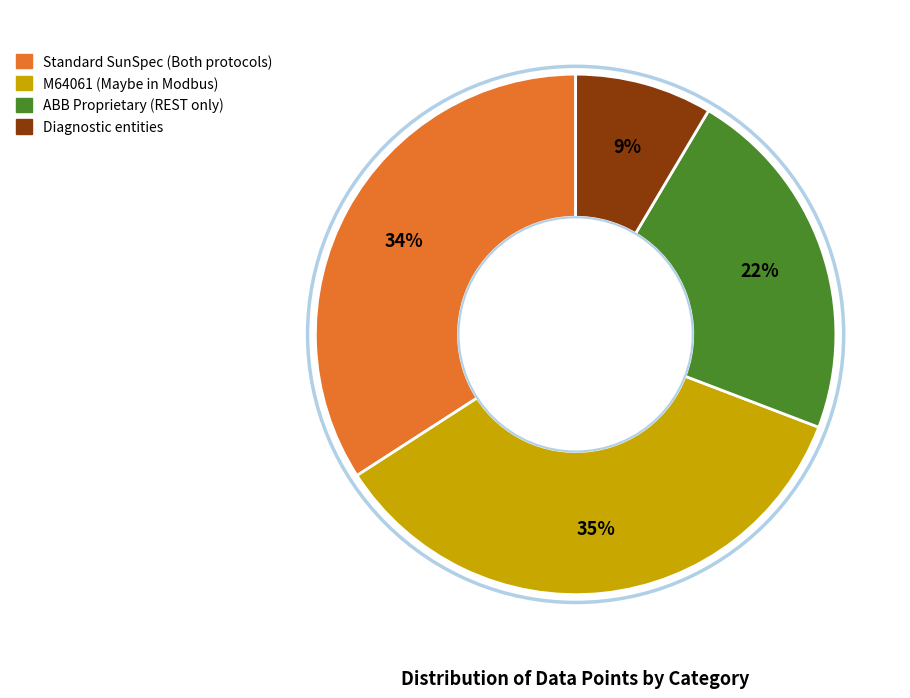

Is there any slice that represents more than half of the pie?

No